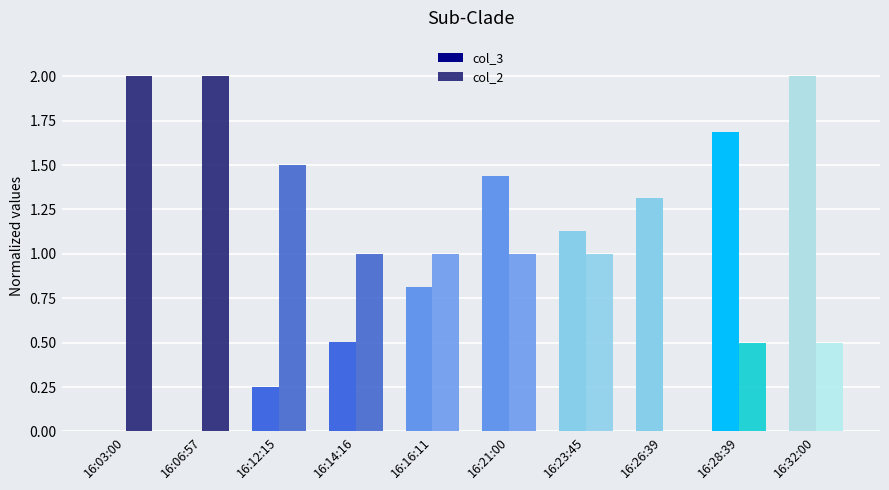

The col_2 series shows 2.0 at 16:06:57. True or false?

True